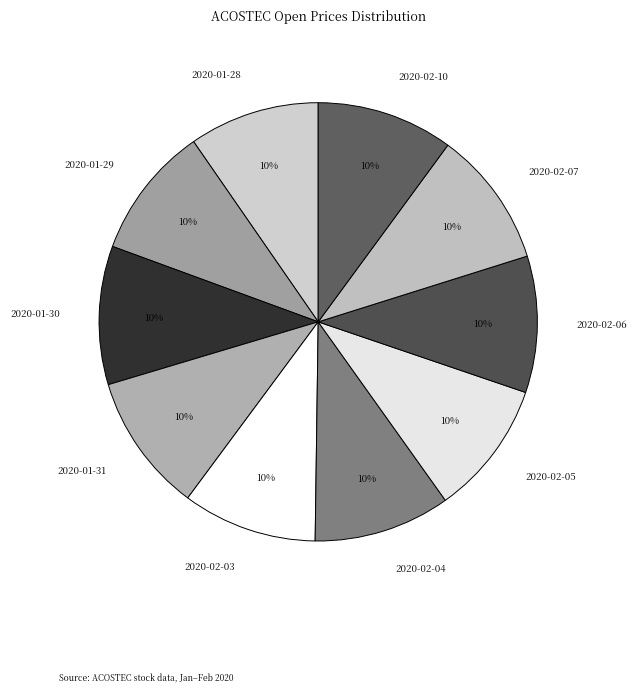

Count the number of slices in the pie.

10